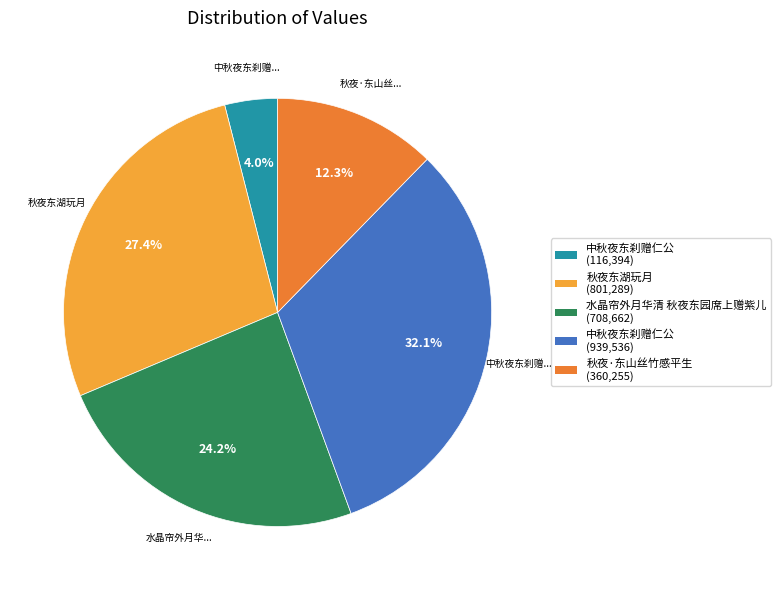

Is there any slice that represents more than half of the pie?

No